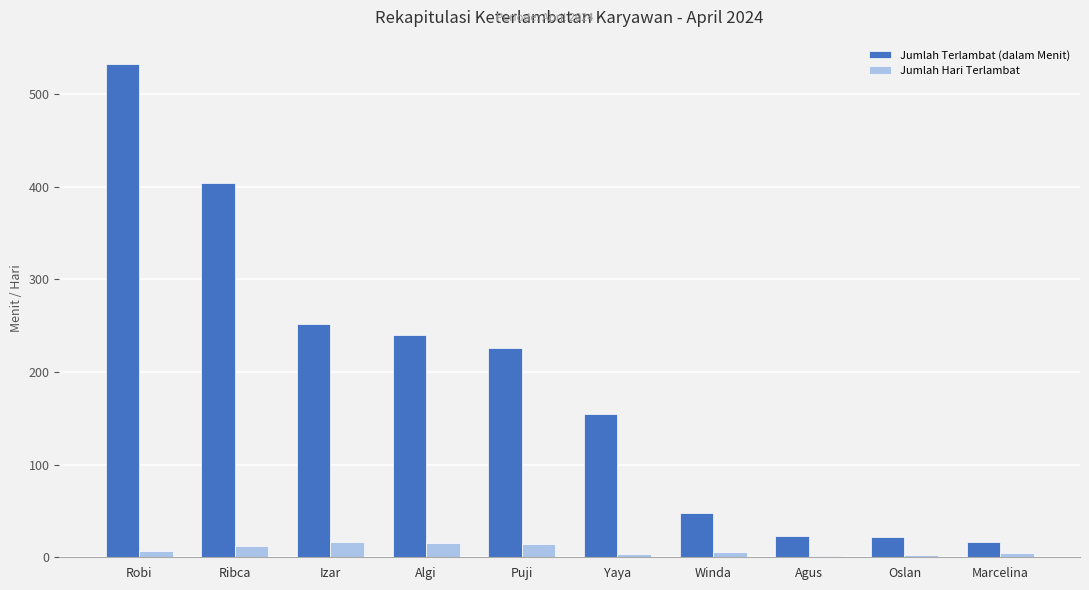

What is the maximum value shown in the chart?

532